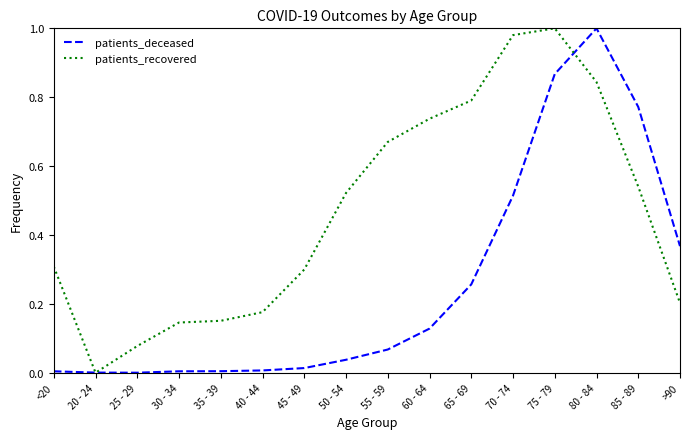

Is the value of patients_recovered at 65 - 69 greater than the value of patients_deceased at 60 - 64?

Yes